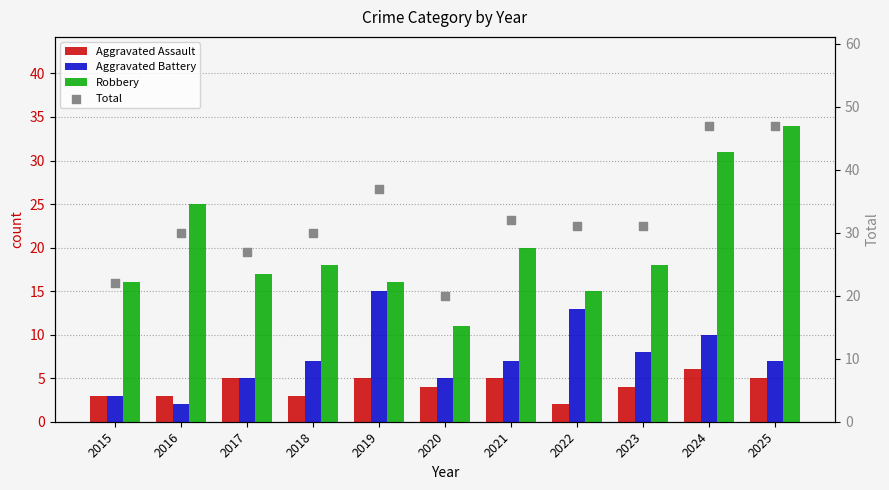

What is the total value across all series at 2019?

73